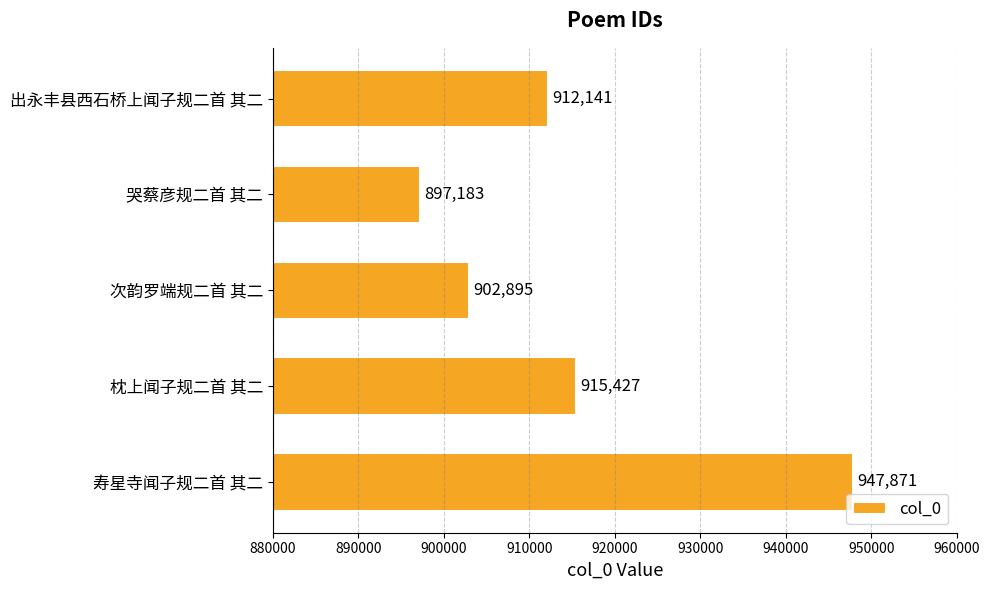

Reading top to bottom, transcribe all the data shown in this chart.

912141	897183	902895	915427	947871